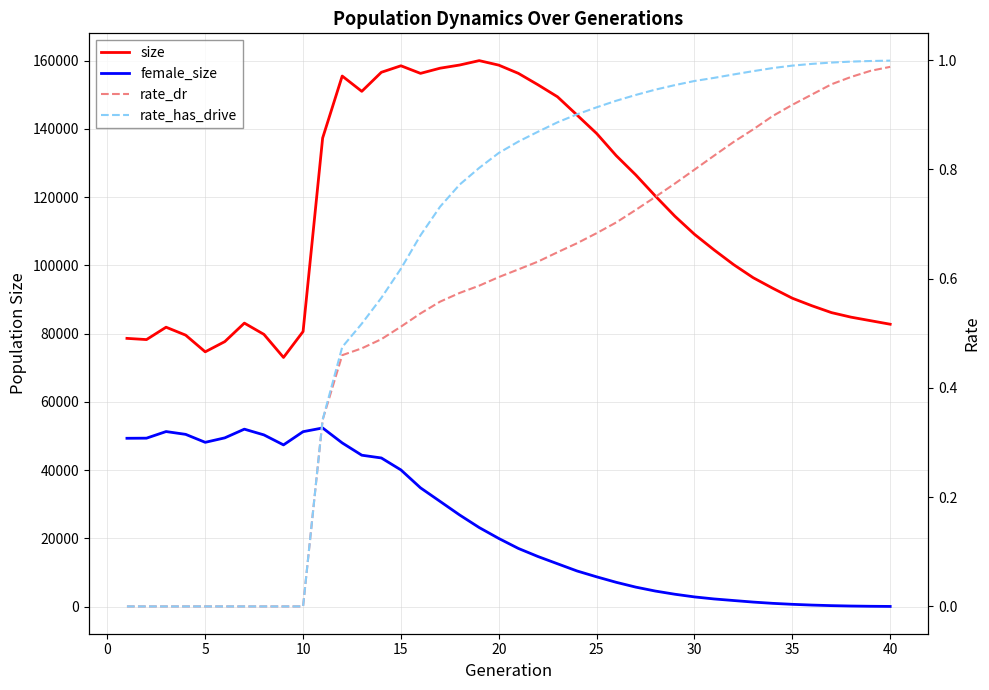

How many values in rate_has_drive are above zero?

30